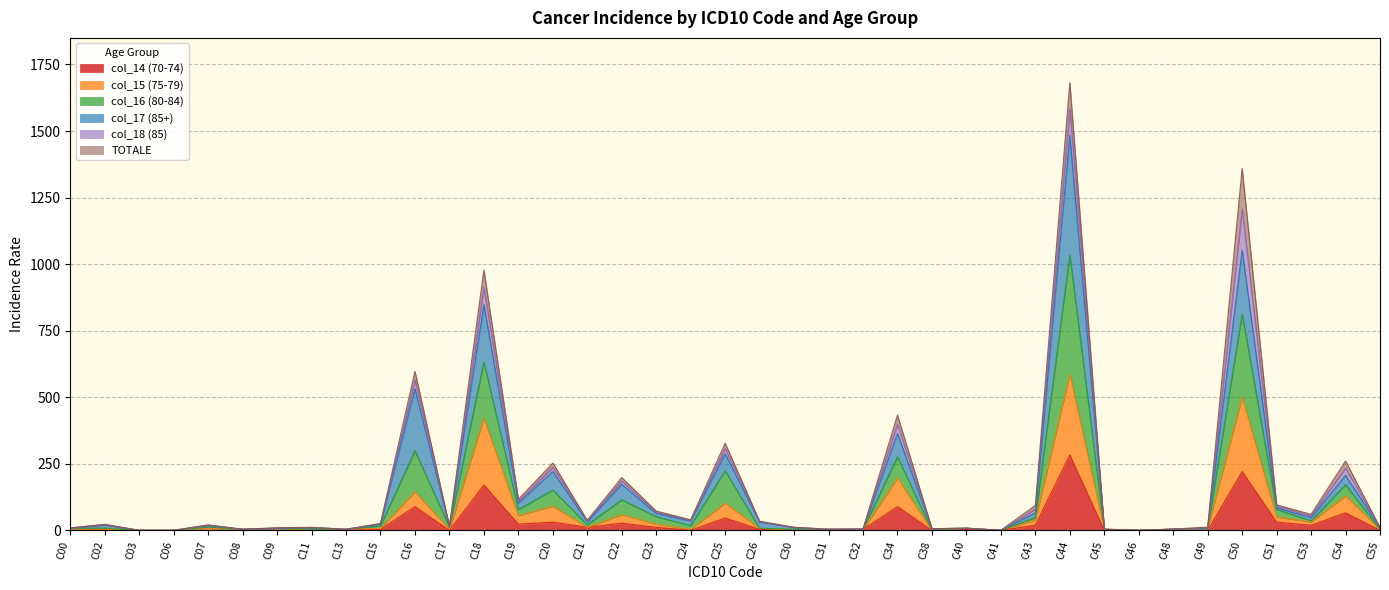

What is the value of the col_14 (70-74) point at the 15th from the left?

31.0